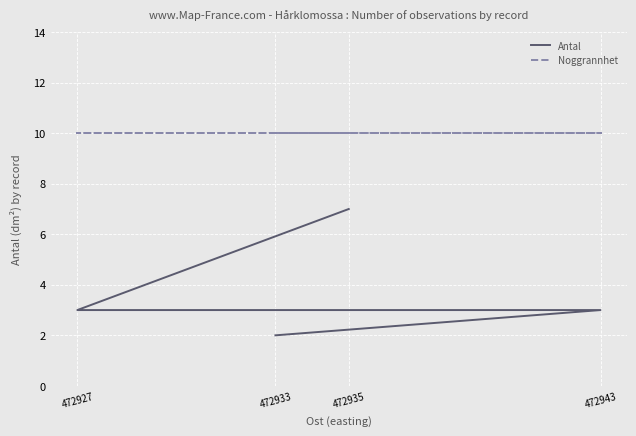

What is the total value across all series at 472935?

17